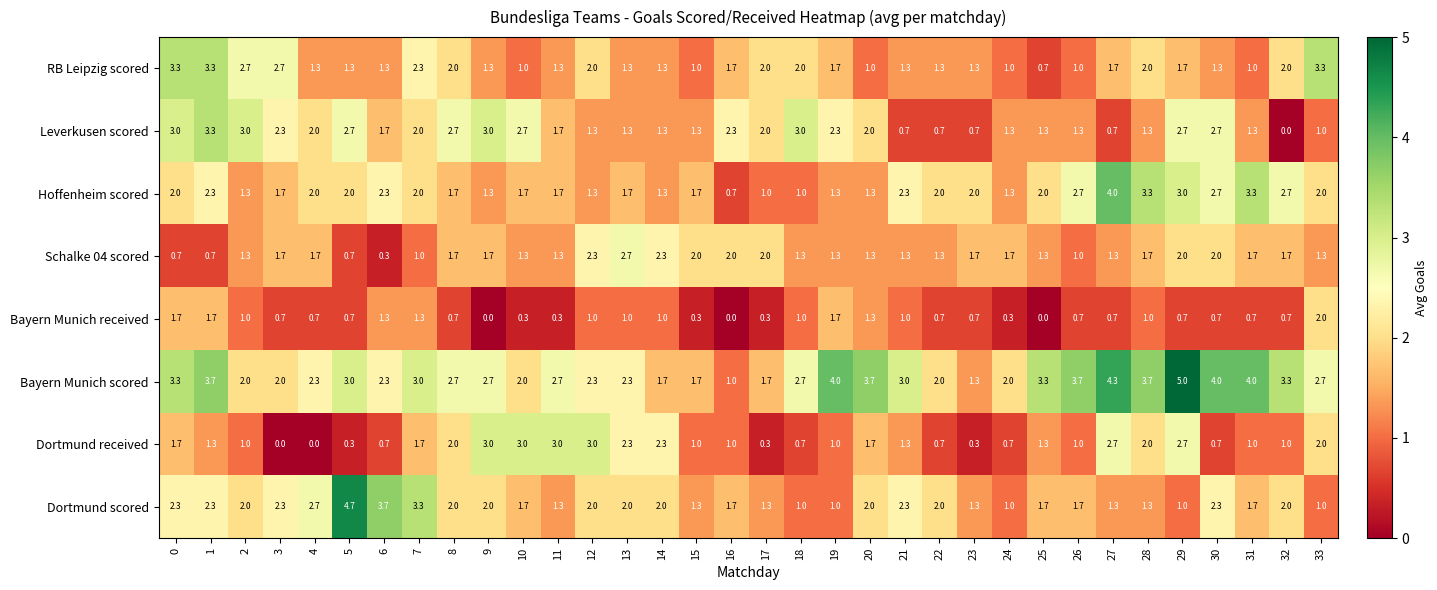

Which series has the largest total across all categories?

Bayern Munich scored